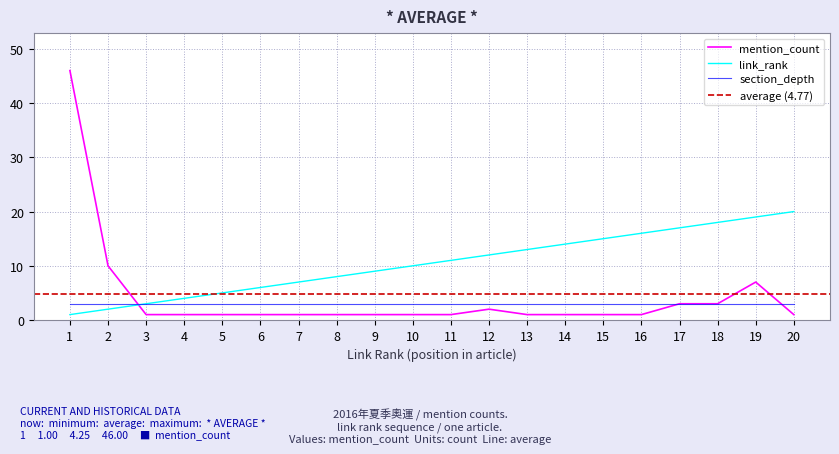

True or false: link_rank has a value of 10 at 10.

True